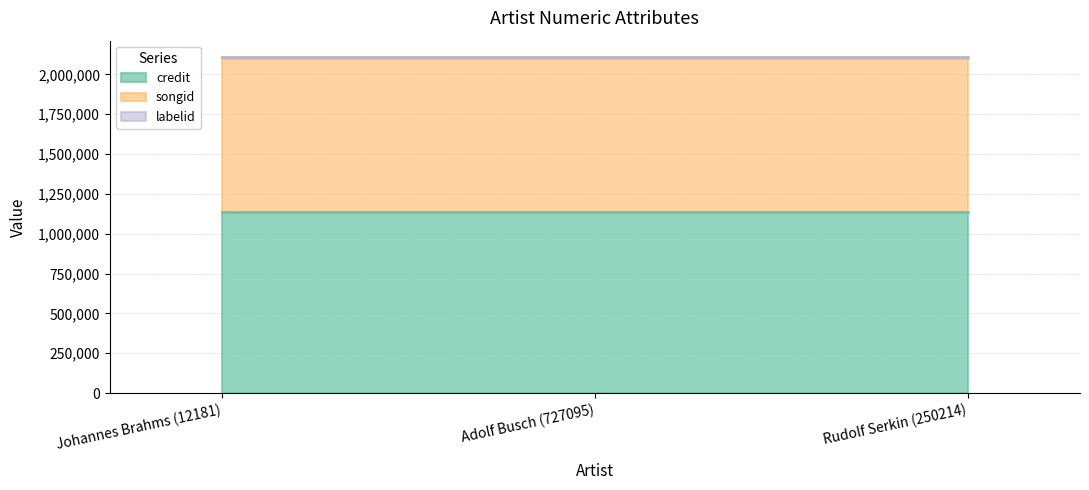

Between Adolf Busch (727095) and Rudolf Serkin (250214), which series saw the biggest shift?

credit